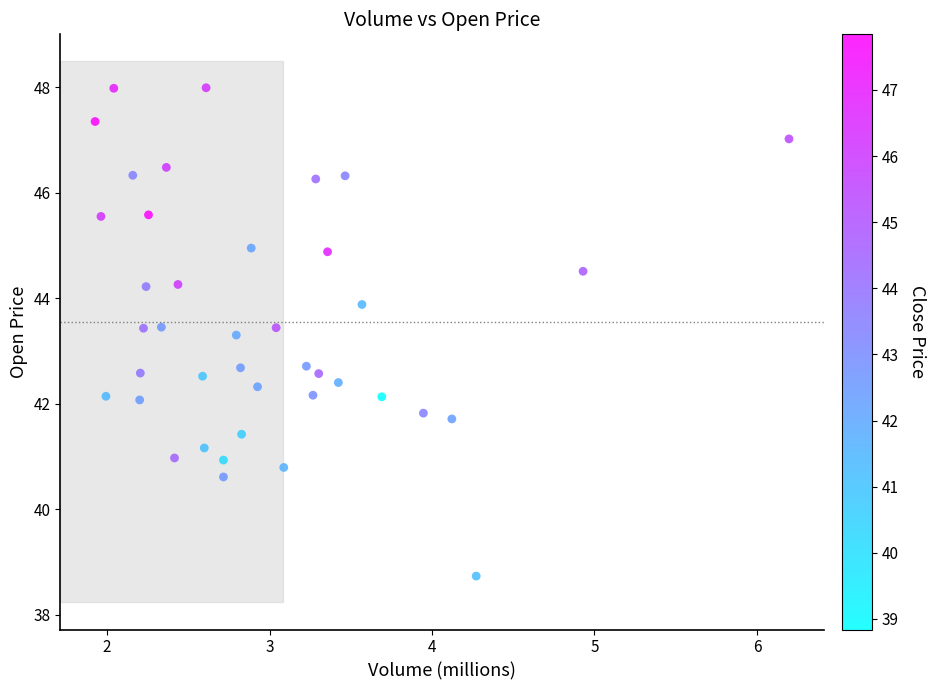

What is the range of X values (max minus min)?

4.3